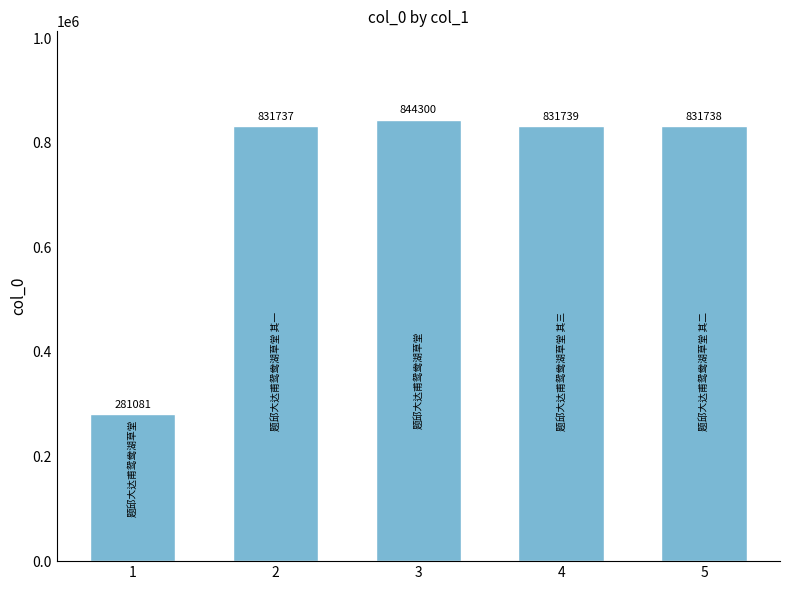

The chart shows a value of 281081 at 1. True or false?

True